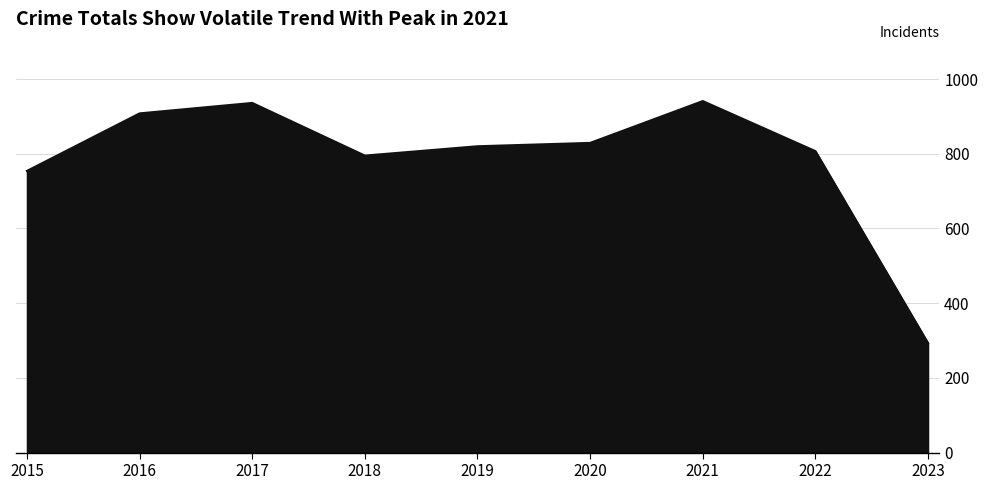

Reading left to right, extract all data points from this chart.

2015=754	2016=908	2017=936	2018=795	2019=820	2020=829	2021=941	2022=807	2023=293